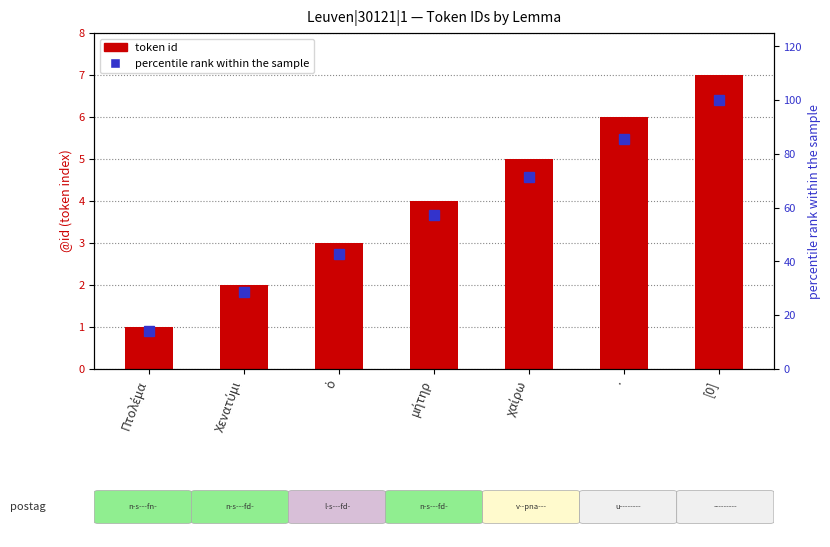

Where does the token id series first go above 4?

χαίρω